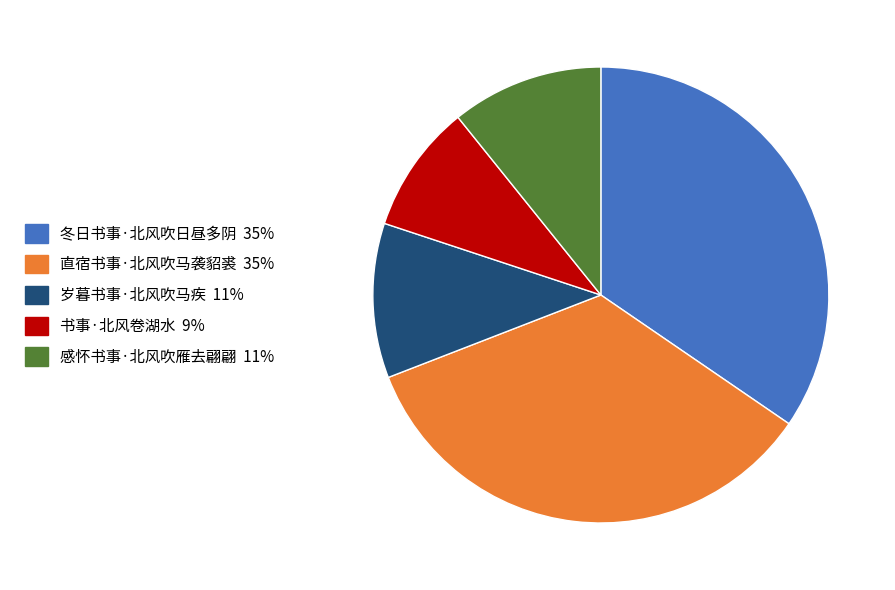

Between 岁暮书事·北风吹马疾 and 书事·北风卷湖水, which is larger?

岁暮书事·北风吹马疾